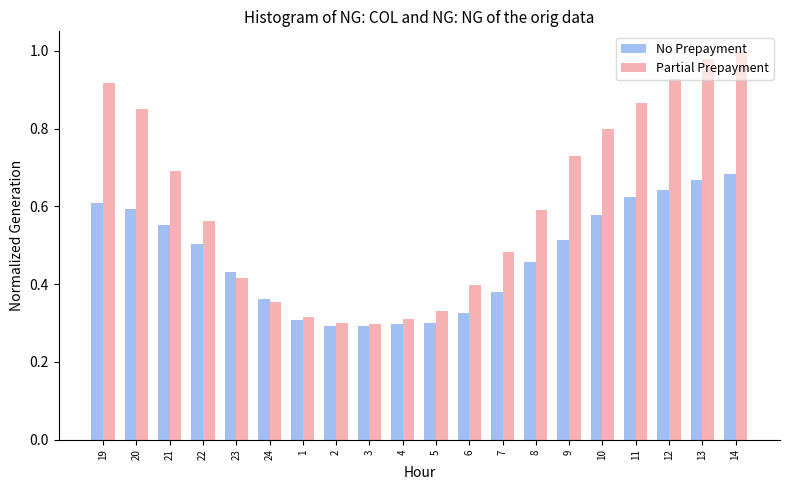

Rank the series at 7 from highest to lowest value.

Partial Prepayment, No Prepayment